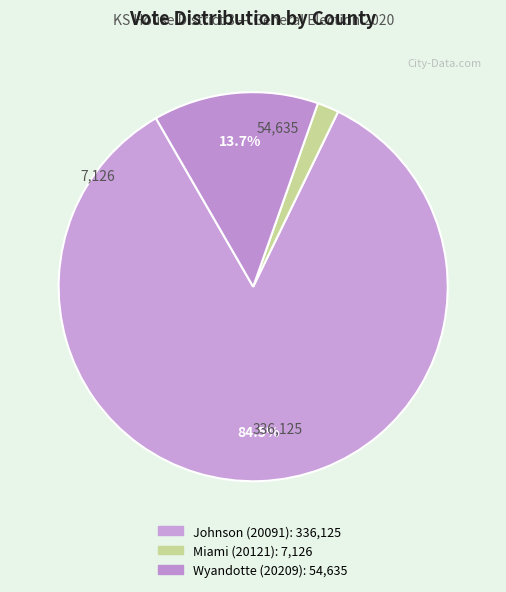

How many slices are in this pie chart?

3